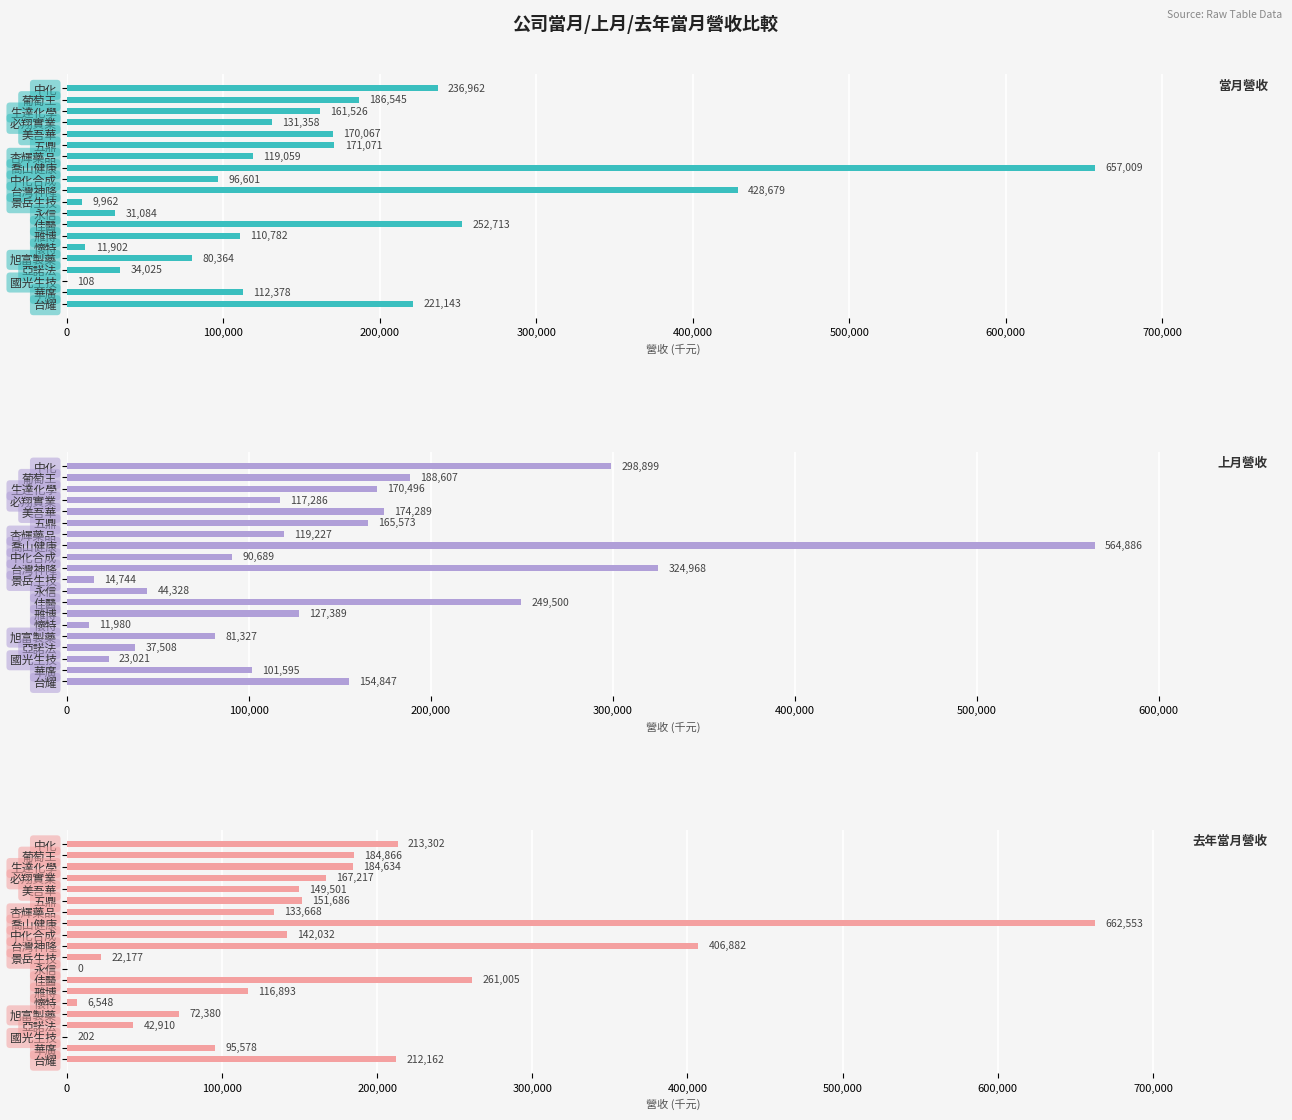

What are all the series names shown in the legend?

當月營收, 上月營收, 去年當月營收